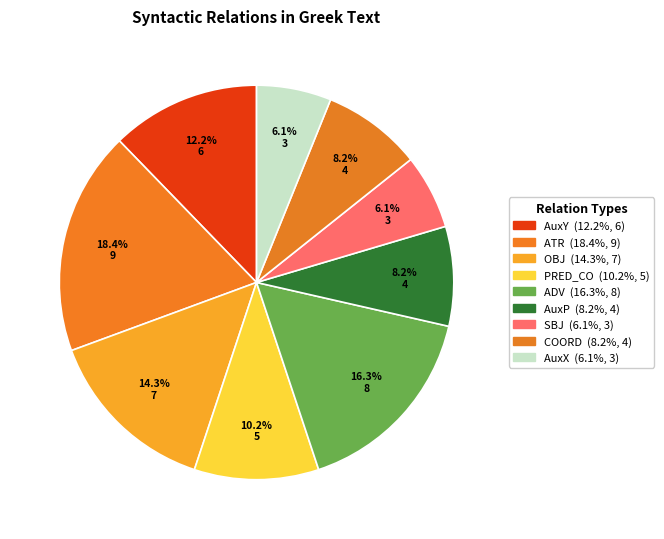

What is the smallest slice in the pie chart?

SBJ